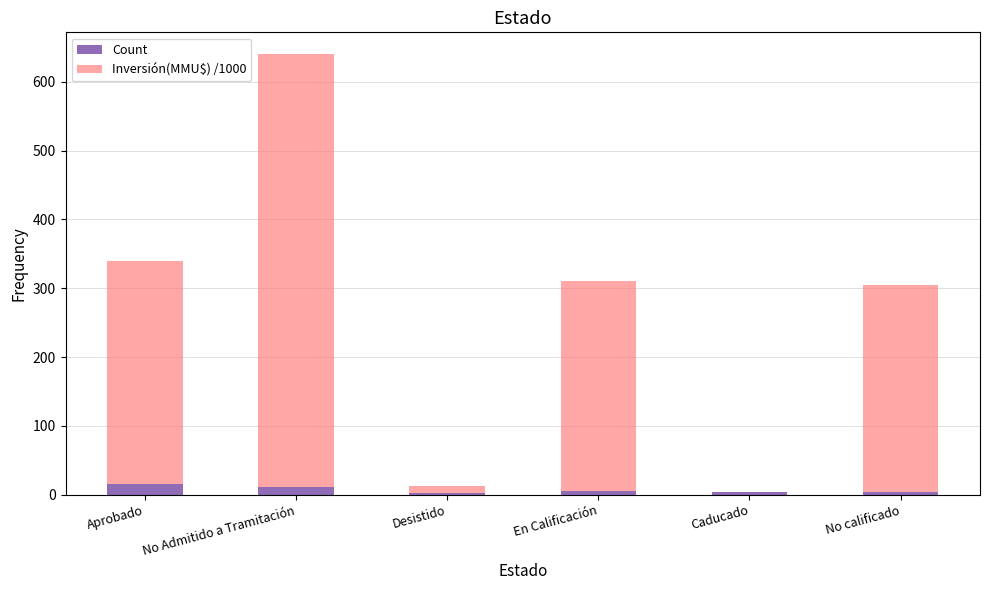

Read the Count value at Aprobado.

16.0